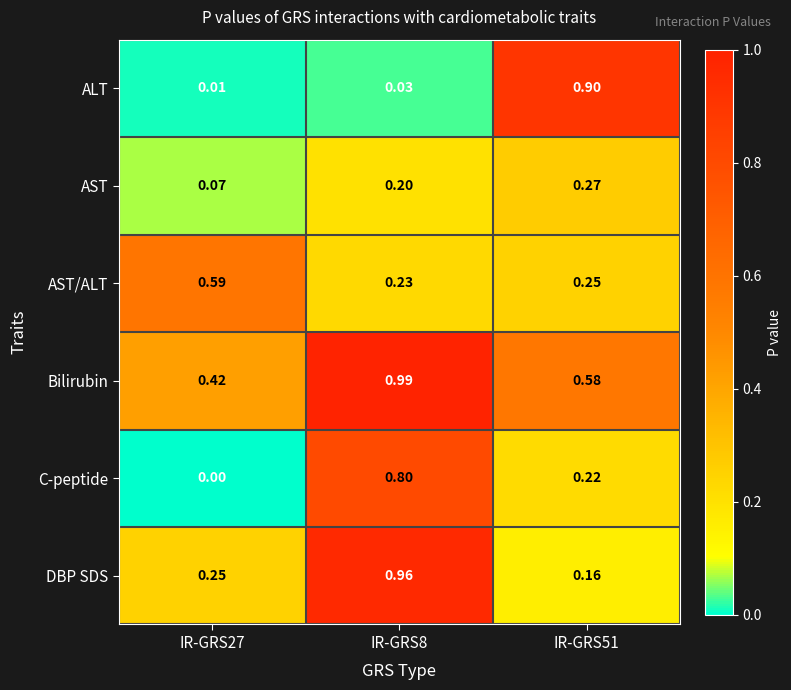

Which series has the largest range (max minus min)?

ALT